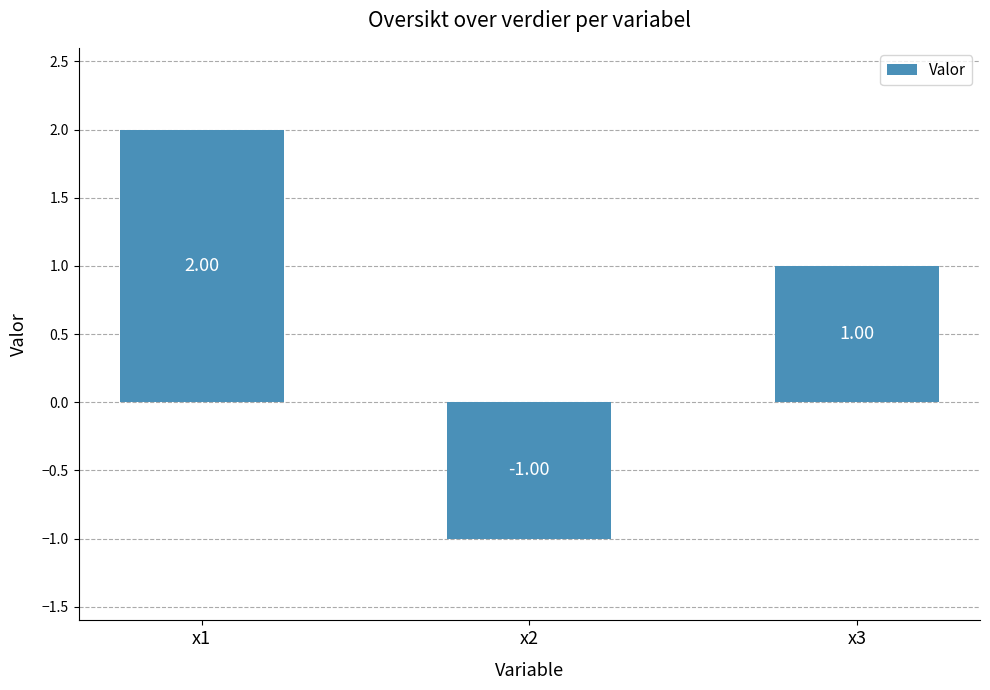

Reading left to right, what are all the values shown in this chart?

2	-1	1